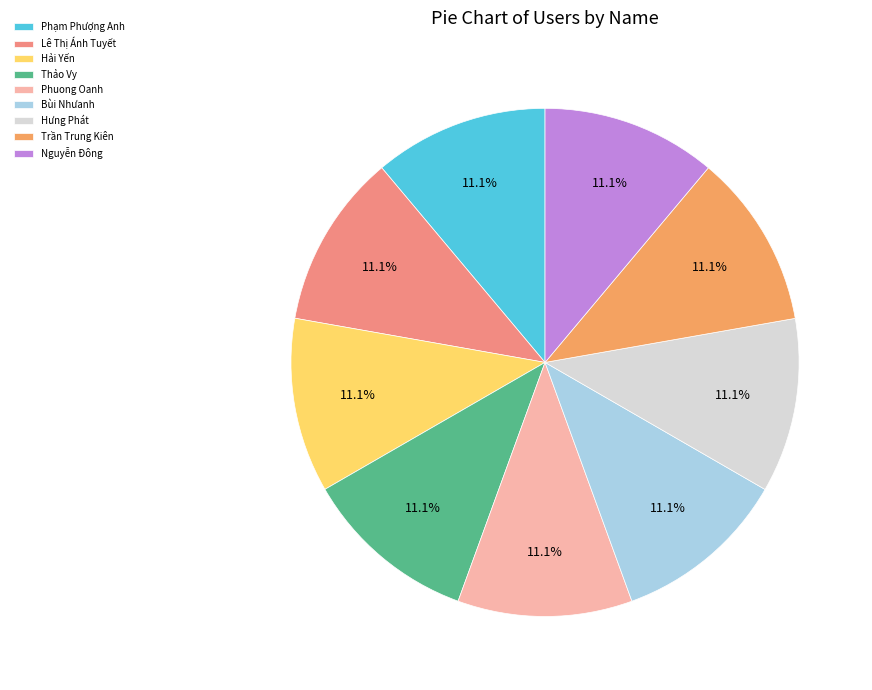

What percentage is NOT represented by Nguyễn Đông?

88.9%